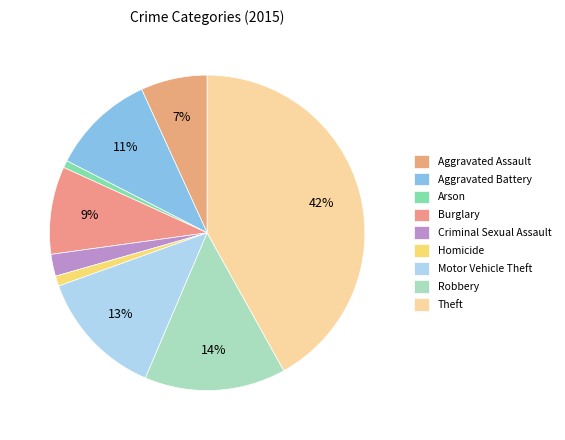

To the nearest percent, what portion does Motor Vehicle Theft represent?

13%